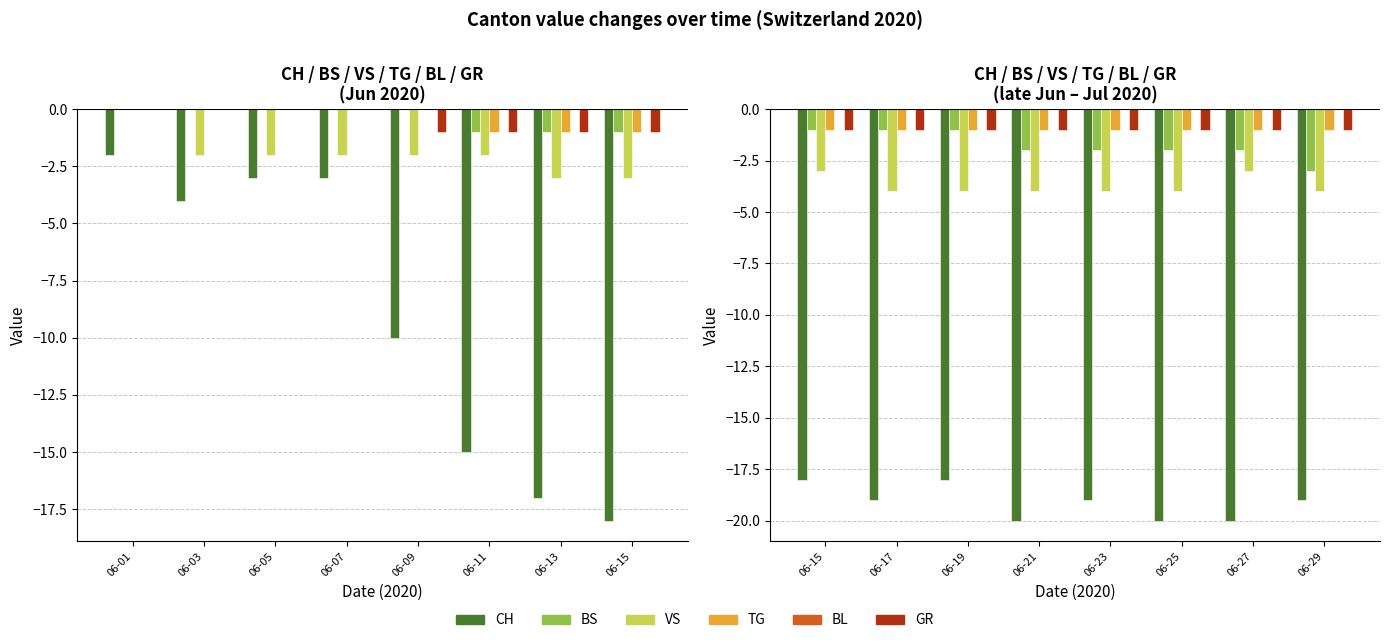

How many series are shown in this chart?

6